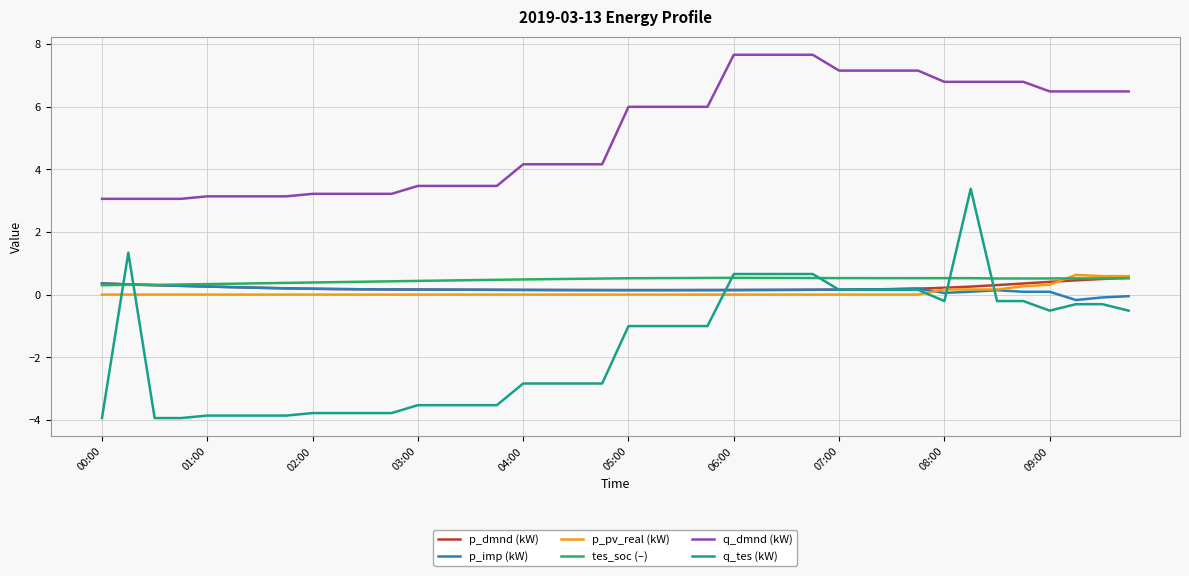

How many lines are shown in the chart?

6